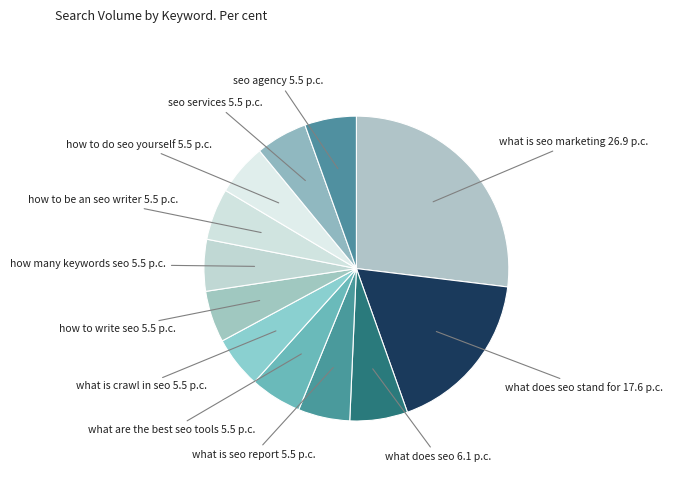

To the nearest percent, what is the average slice percentage?

8%